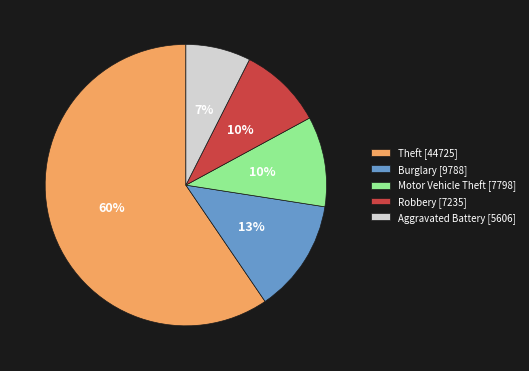

Which slice represents more than half of the pie?

Theft